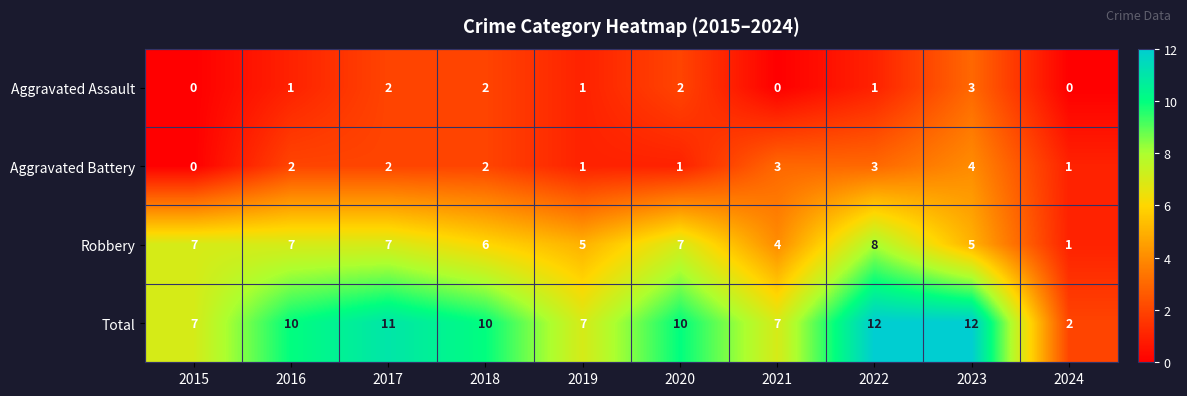

How many Aggravated Assault values are between 0 and 2?

9